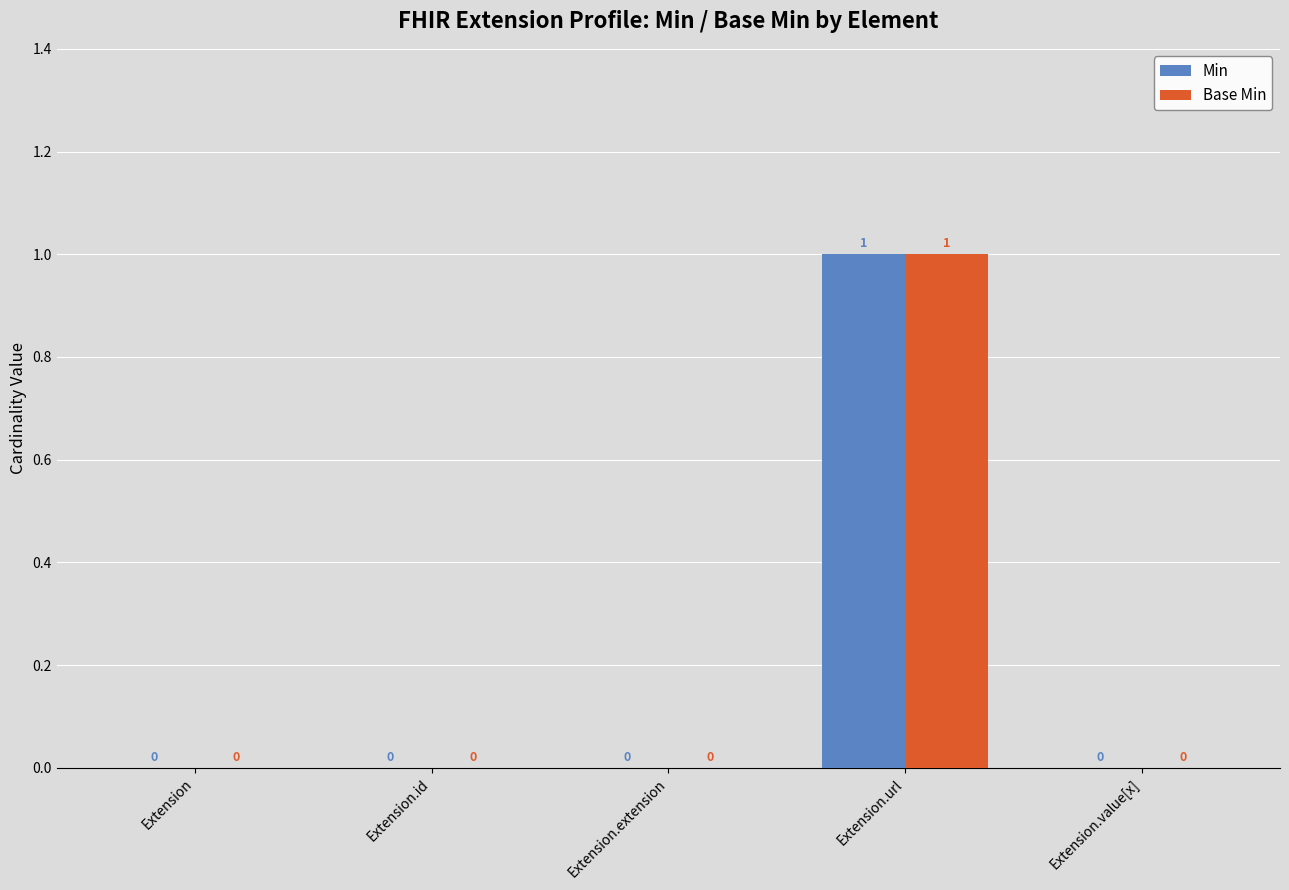

Which label corresponds to the largest value in the chart?

Extension.url